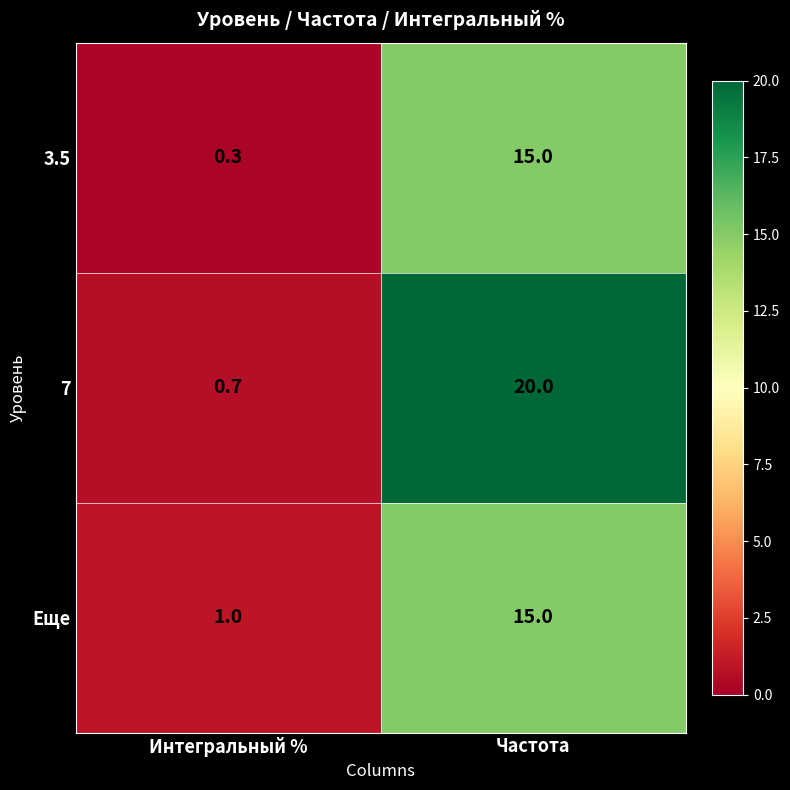

How many series are shown in this chart?

3